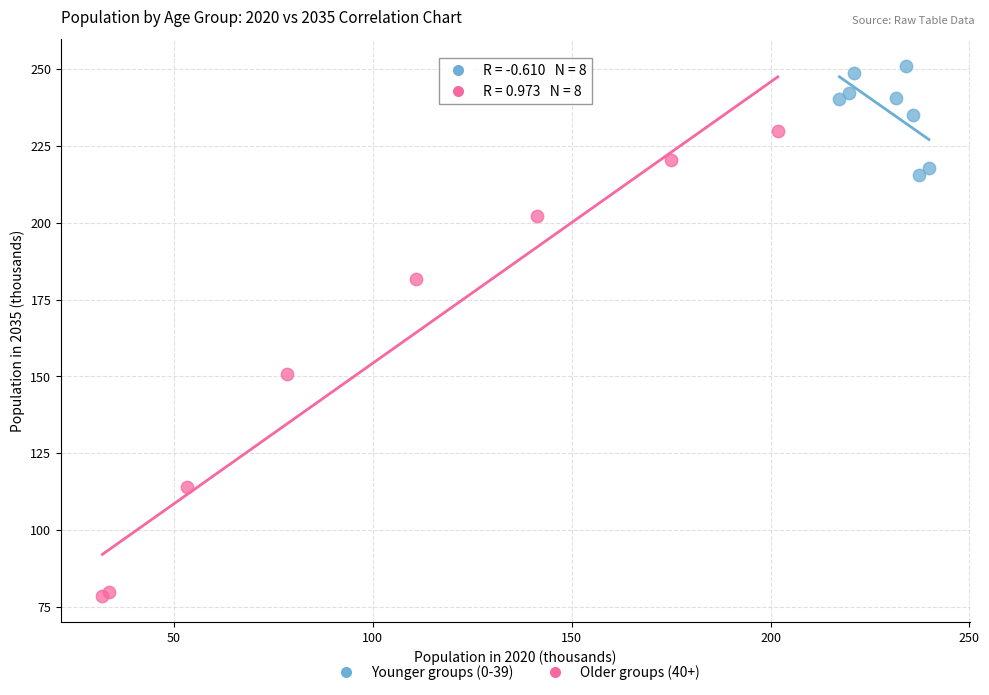

Which series reaches the maximum Y coordinate?

Younger groups (0-39)